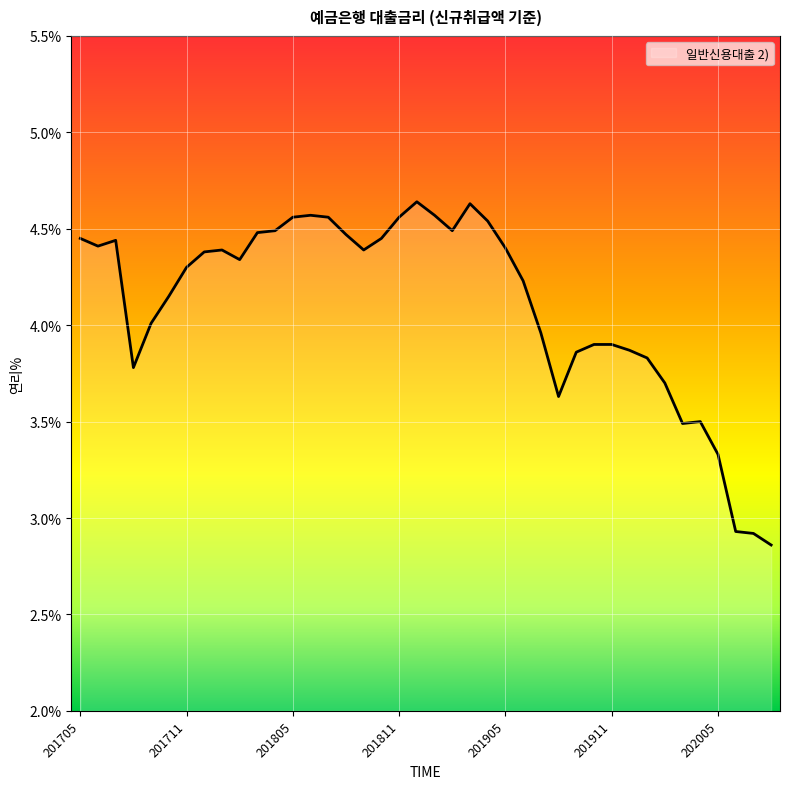

Rank the categories by value from highest to lowest.

201812, 201903, 201806, 201901, 201805, 201807, 201811, 201904, 201804, 201902, 201803, 201808, 201705, 201810, 201707, 201706, 201905, 201801, 201809, 201712, 201802, 201711, 201906, 201710, 201709, 201907, 201910, 201911, 201912, 201909, 202001, 201708, 202002, 201908, 202004, 202003, 202005, 202006, 202007, 202008